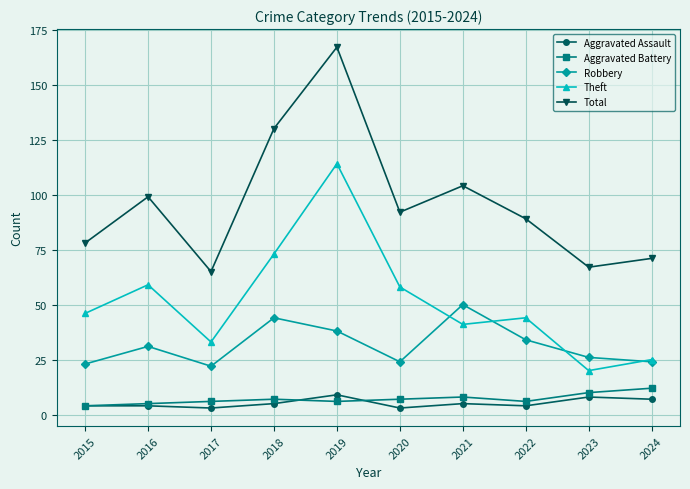

What is the total value across all series at 2024?

139